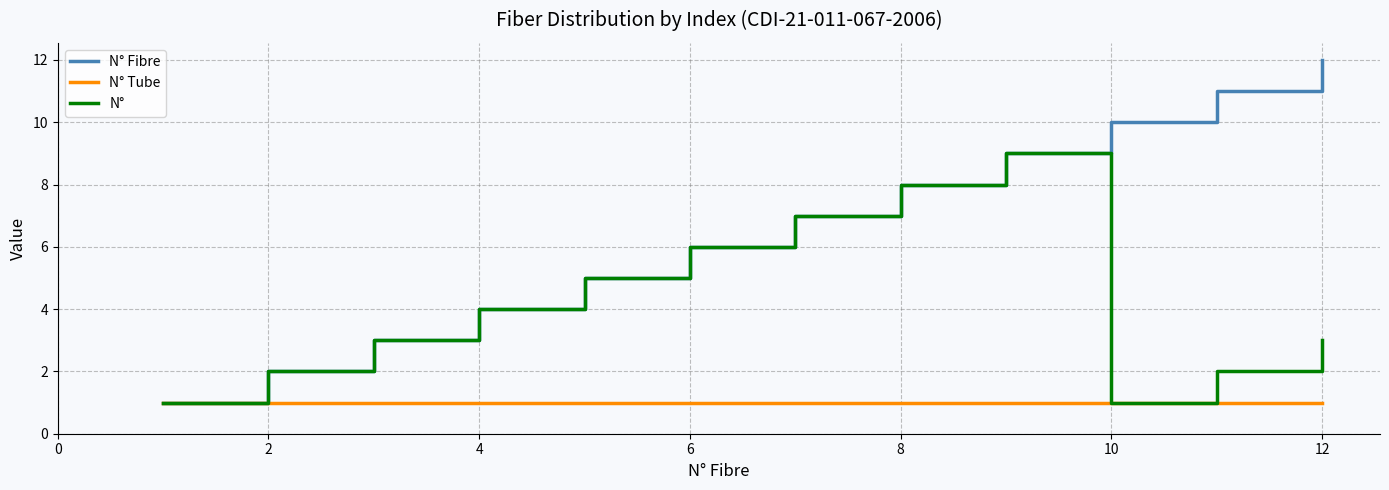

What is the minimum value shown in the chart?

1